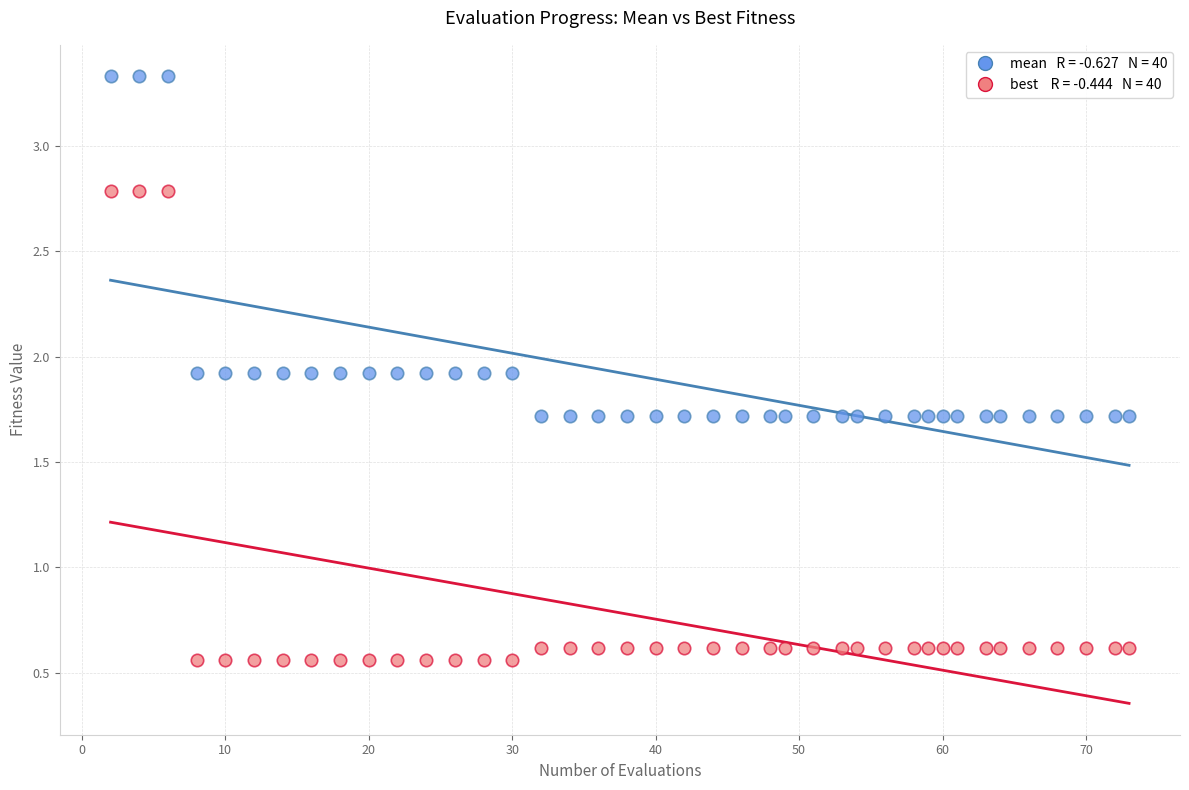

Across all data points, what is the range of Y values (max minus min)?

2.8